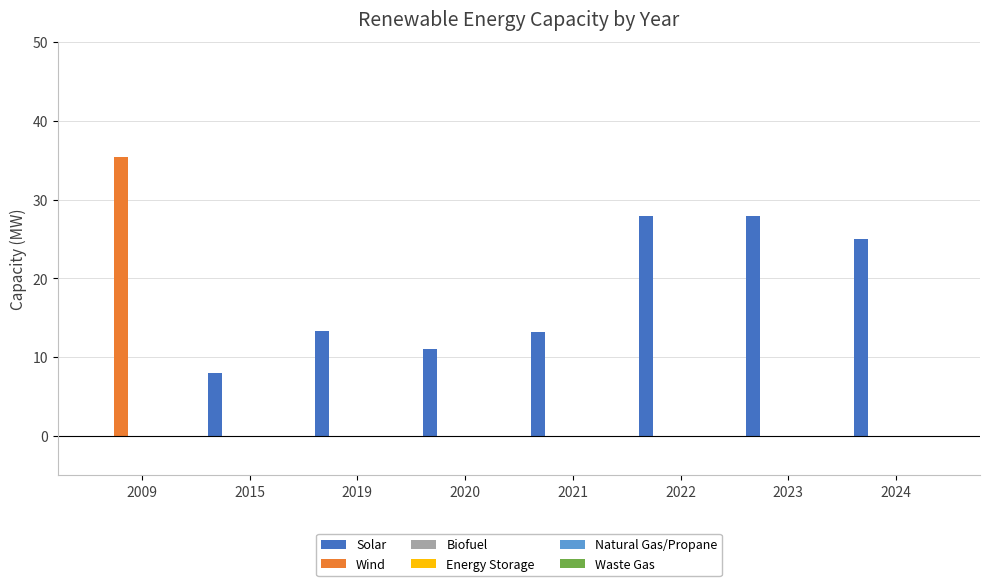

Which series has the largest total across all categories?

Solar